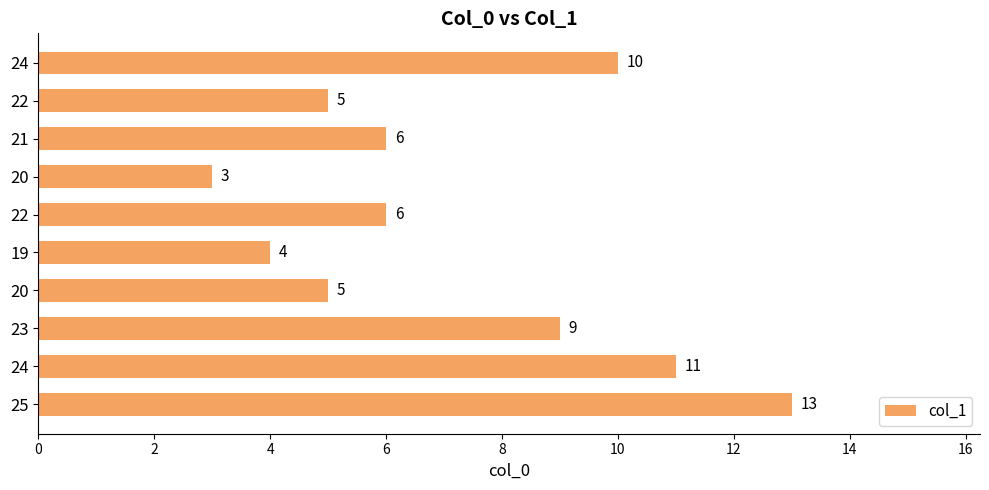

What is the sum of all values?

72